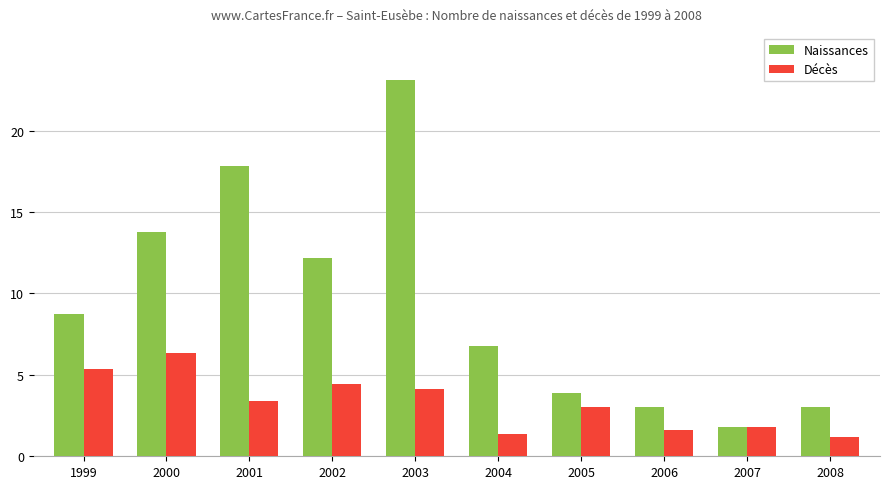

What is the value of the Décès bar at the 8th from the left?

1.6